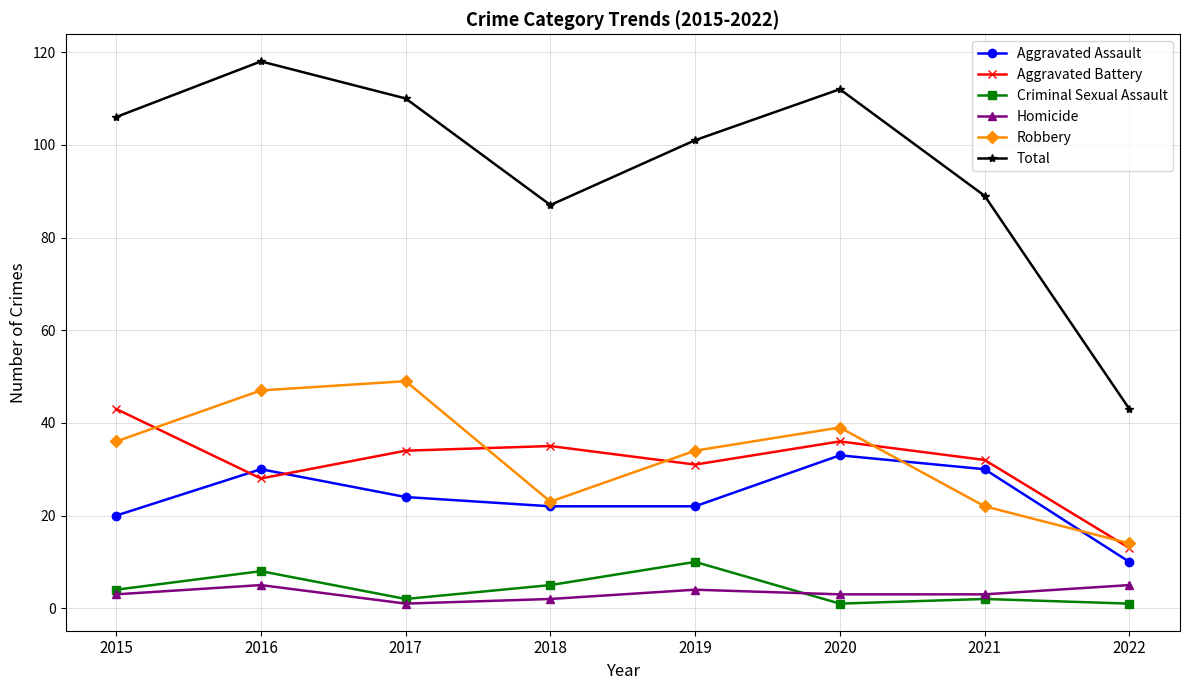

What are all the series names shown in the legend?

Aggravated Assault, Aggravated Battery, Criminal Sexual Assault, Homicide, Robbery, Total